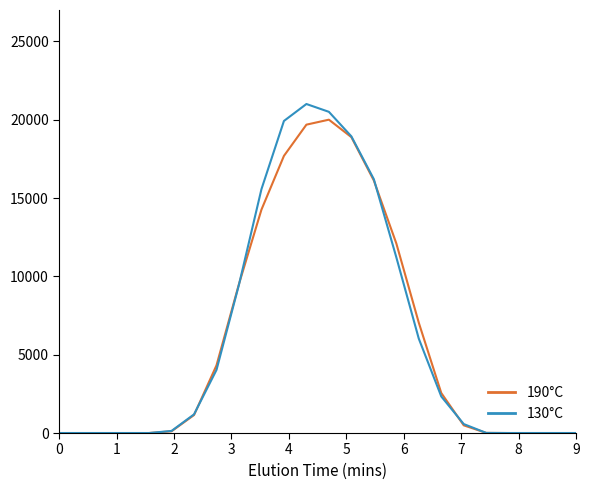

What is the maximum value for 190°C?

20000.0